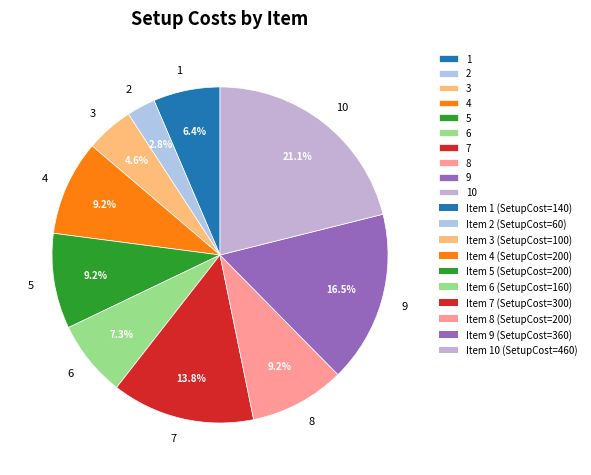

To the nearest percent, what is the combined percentage of 10 and 2?

24%